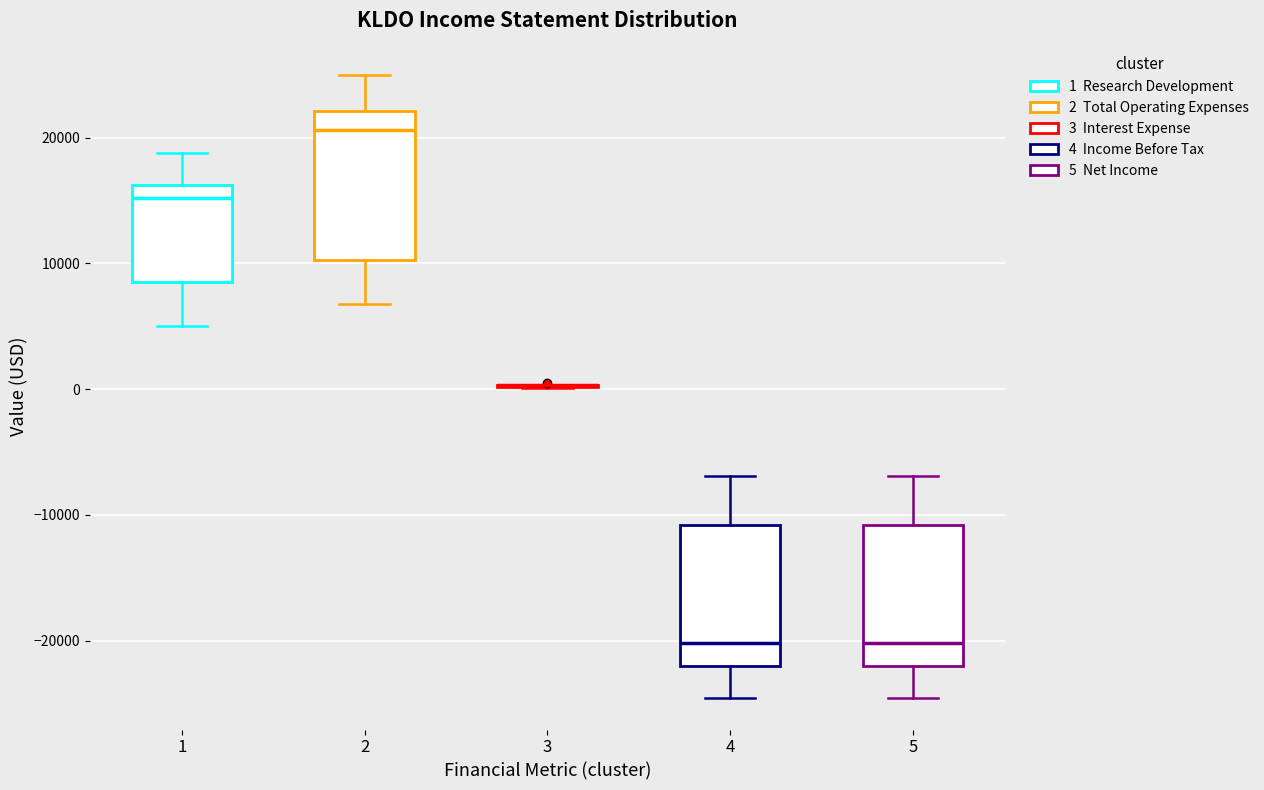

Reading left to right, read every box against the y-axis: the position of its median line, the range the box covers, and the ends of its whiskers. The values are not printed on the chart, so give them approximately, as read against the axis.

1: median 15000, box 9000 to 16000, whiskers 5000 to 19000
2: median 21000, box 10000 to 22000, whiskers 7000 to 25000
3: box collapsed to a line at 0, whiskers 0 to 0
4: median -20000, box -22000 to -11000, whiskers -25000 to -7000
5: median -20000, box -22000 to -11000, whiskers -25000 to -7000